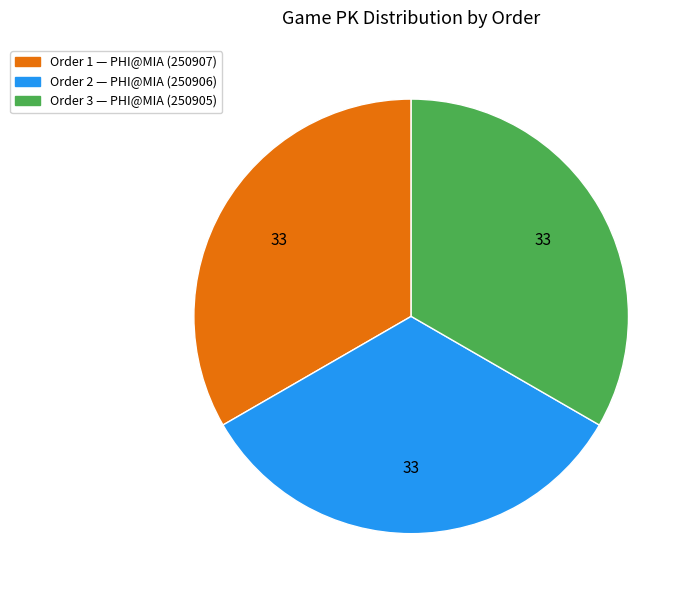

Is it true that Order 2 — PHI@MIA (250906) is 33% of the pie?

True